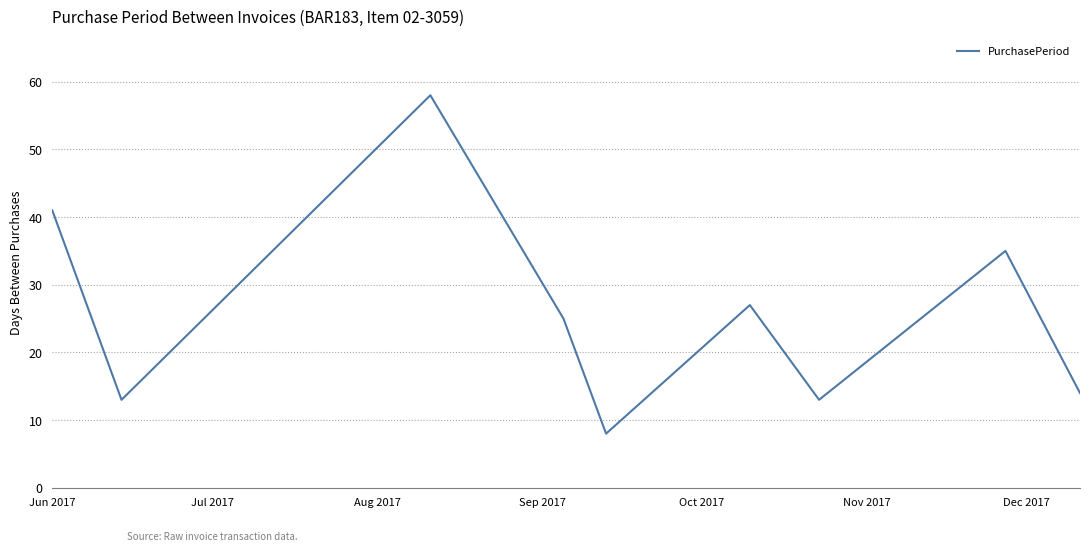

What is the smallest value displayed?

8